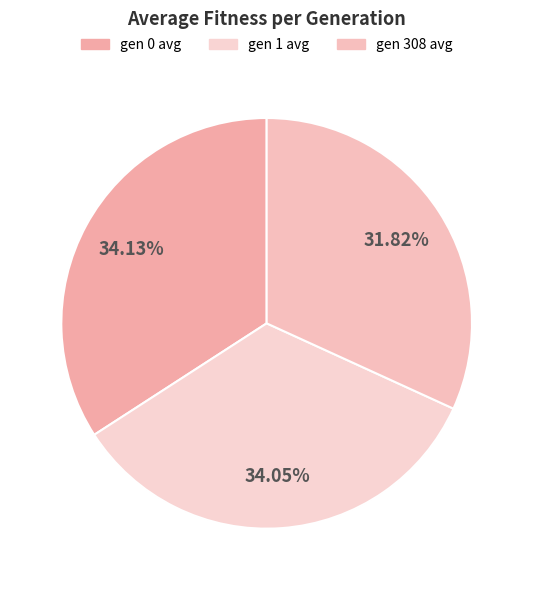

The gen 308 slice represents 32% of the pie. True or false?

True